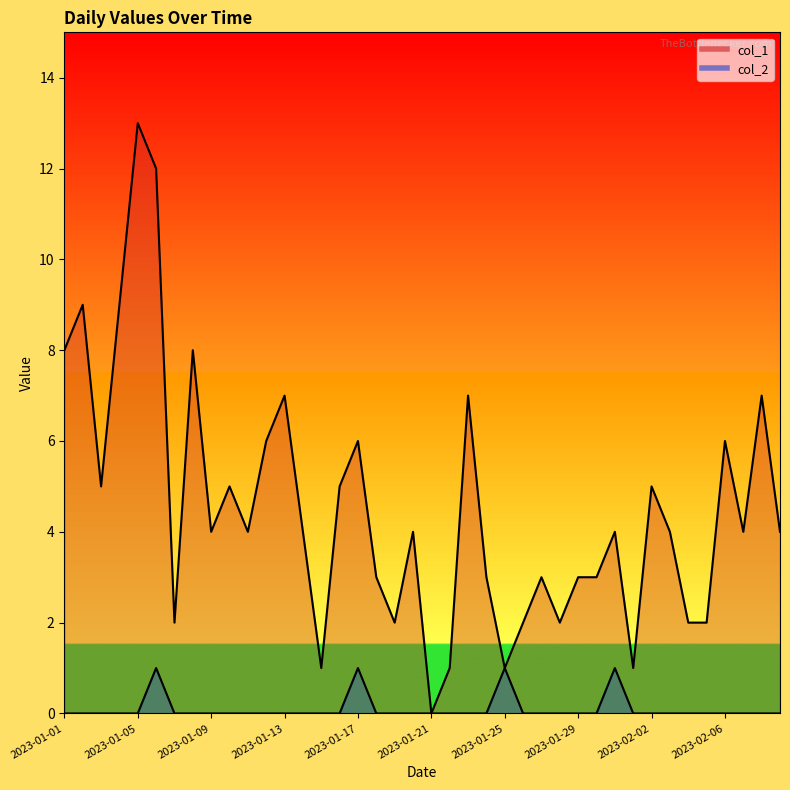

Where is col_1 nearest to the value 6?

2023-01-12